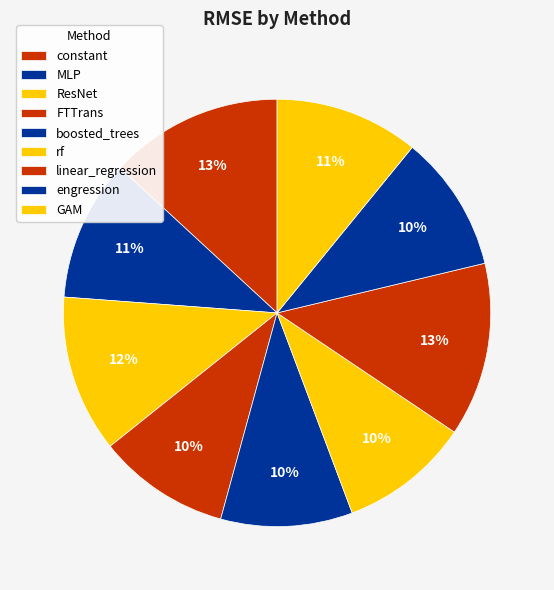

Do GAM and linear_regression together represent more than half of the pie?

No